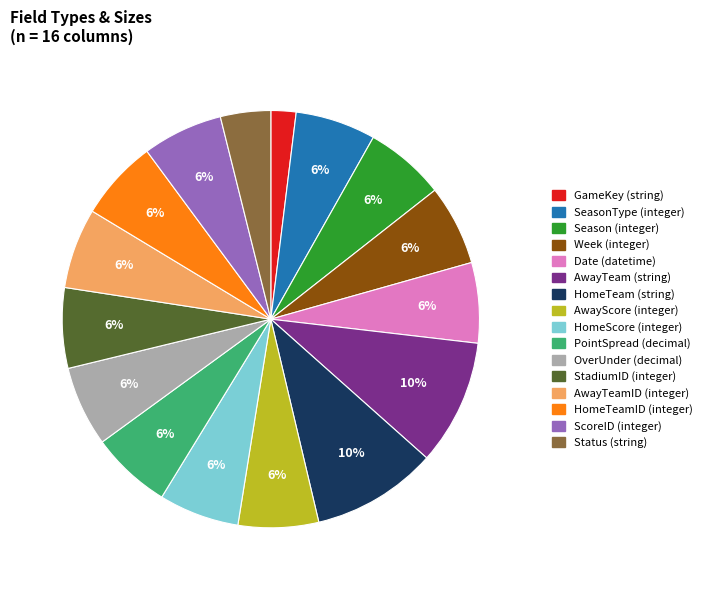

What is the ratio of the value at HomeTeamID (integer) to the value at ScoreID (integer)?

1.0